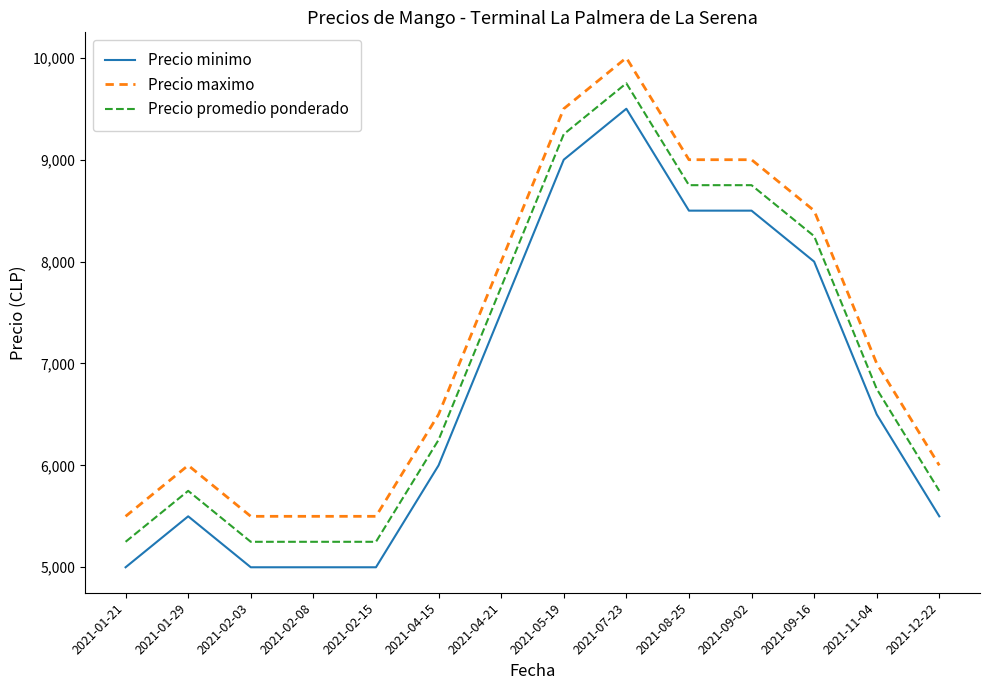

How many Precio minimo values are between 5000 and 8500?

12